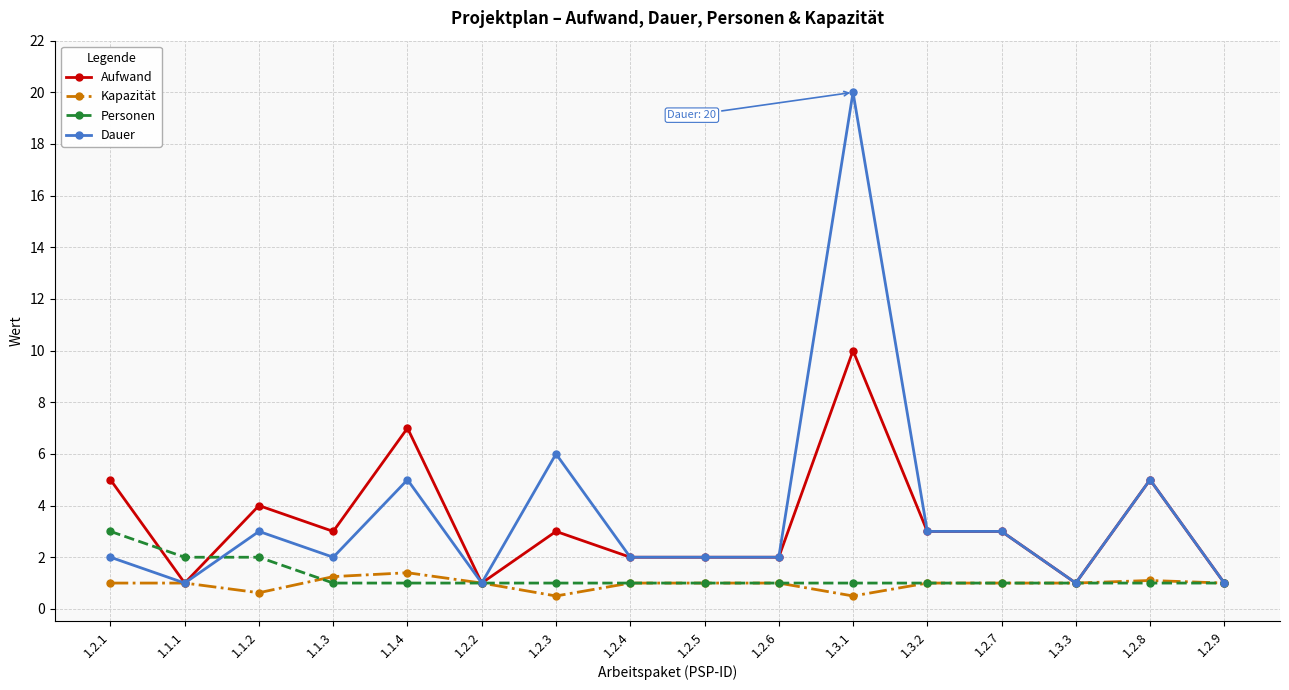

True or false: Kapazität has a value of 2.0 at 1.1.3.

False